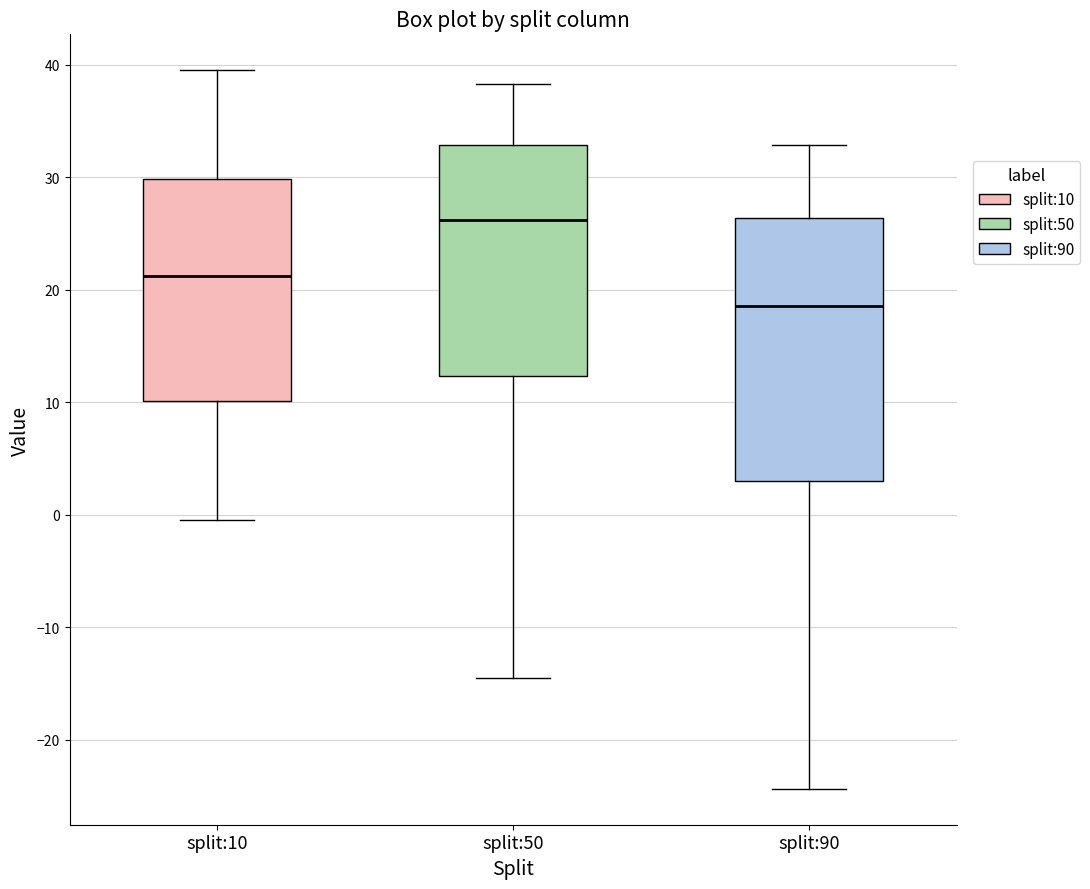

Reading left to right, read every box against the y-axis: the position of its median line, the range the box covers, and the ends of its whiskers. The values are not printed on the chart, so give them approximately, as read against the axis.

split:10: median 21, box 10 to 30, whiskers 0 to 39
split:50: median 26, box 12 to 33, whiskers -14 to 38
split:90: median 19, box 3 to 26, whiskers -24 to 33